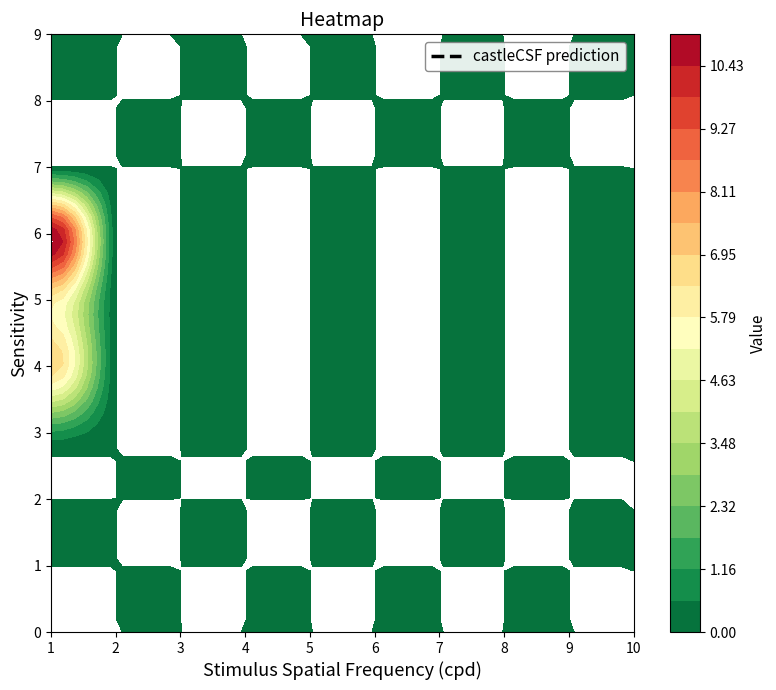

At which label is 6 closest to 5?

1